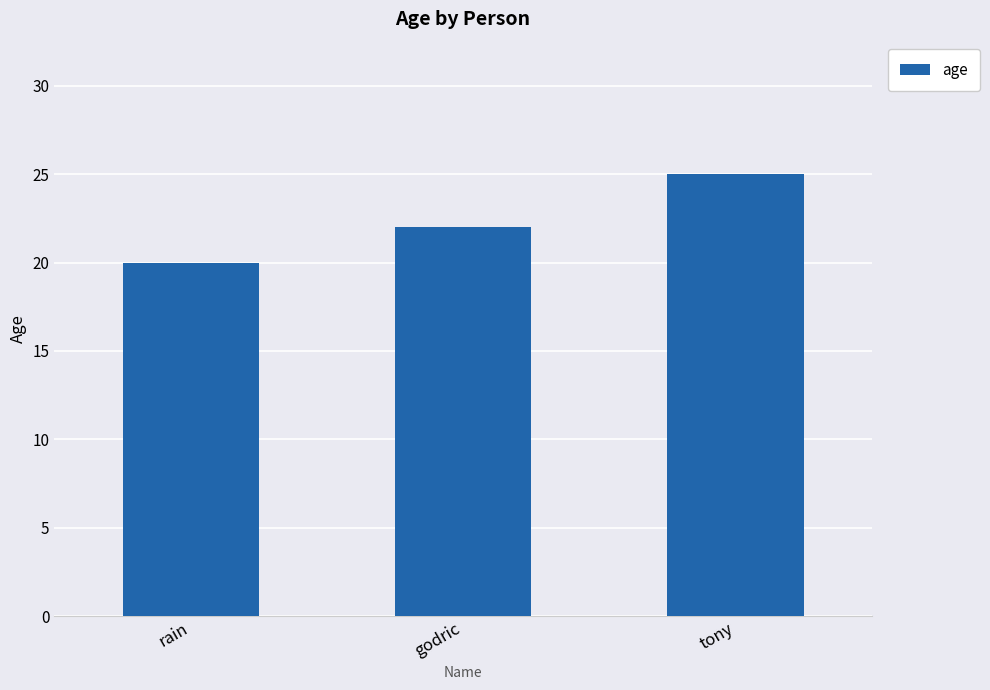

Approximately how many times larger is the value at rain compared to tony?

0.8